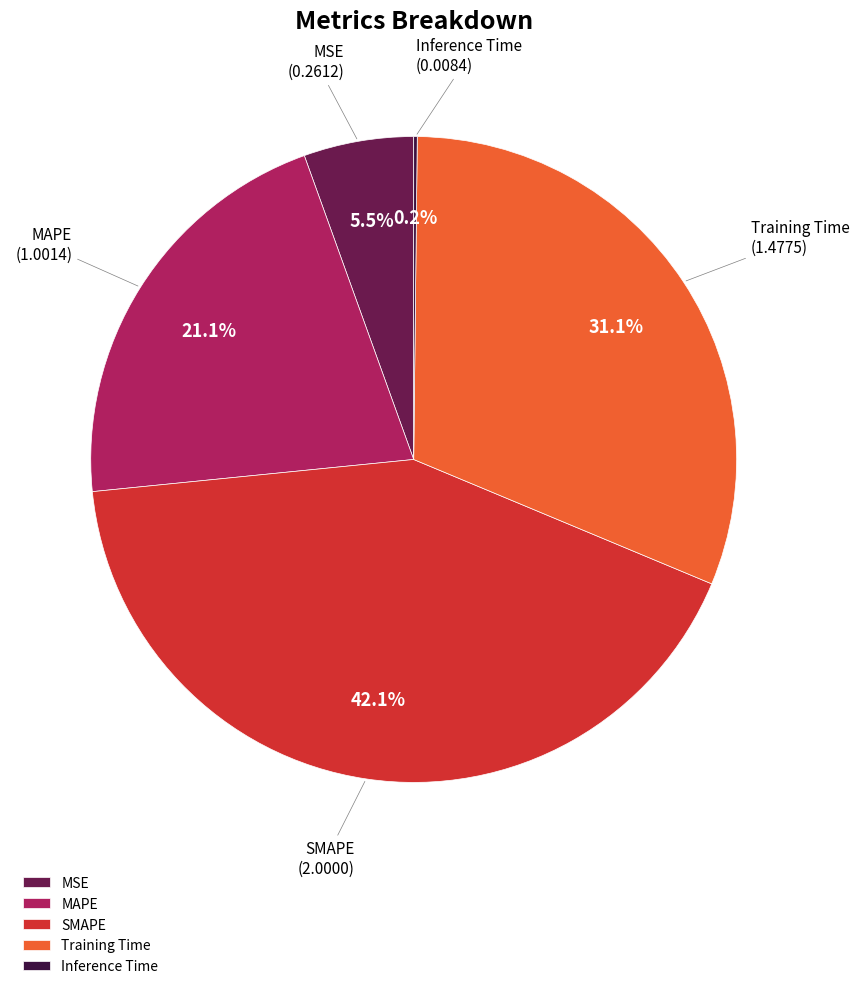

Combined, do MSE and SMAPE account for over 50%?

No